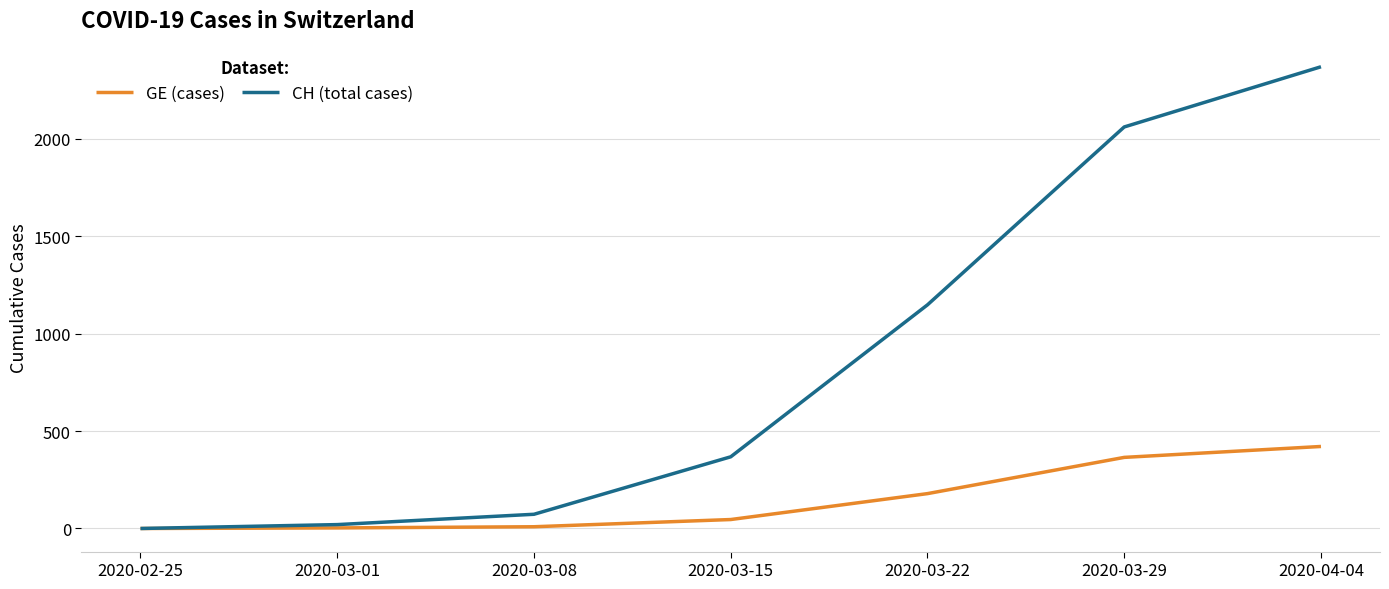

Rank the series at 2020-04-04 from lowest to highest value.

GE (cases), CH (total cases)